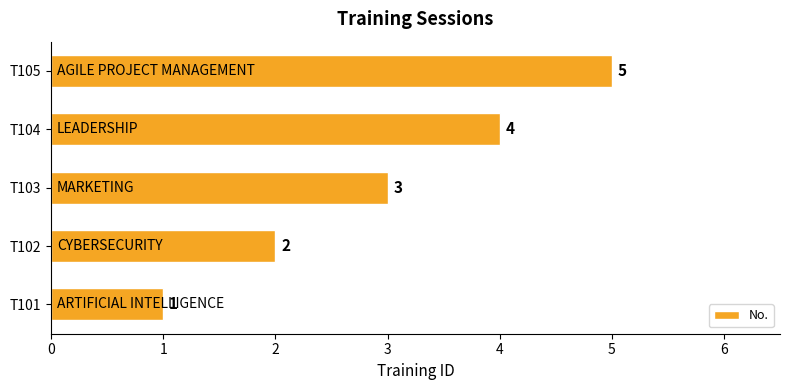

Are the bars grouped side by side (vs. stacked)?

No